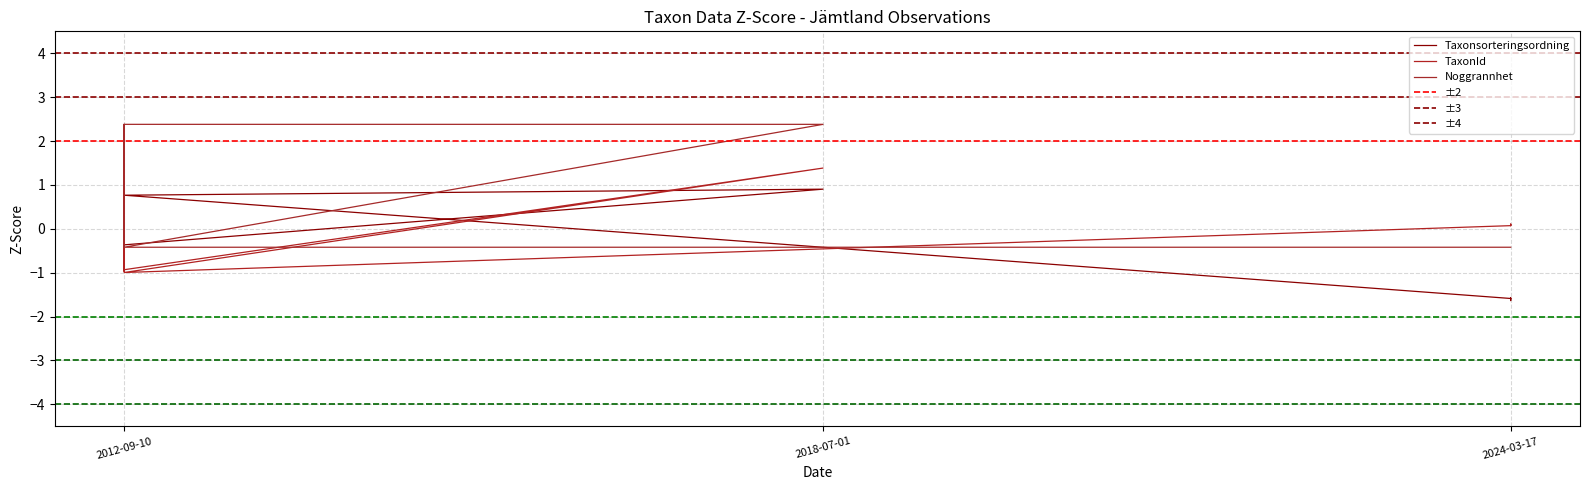

Reading left to right, transcribe all the data shown in this chart.

Taxonsorteringsordning: 0.8	0.9	-0.4	0.1	0.8	0.9	0.9	0.2	0.1	-0.4	0.9	0.8	0.8	0.8	0.8	-1.6	-1.6	-1.6	-1.6	-1.6
TaxonId: 1.4	1.4	-0.9	-1.0	1.4	1.4	1.4	-1.0	-1.0	-0.9	1.4	-1.0	-1.0	-1.0	-1.0	0.1	0.1	0.1	0.1	0.1
Noggrannhet: -0.4	-0.4	2.4	-0.4	-0.4	-0.4	-0.4	-0.4	-0.4	2.4	2.4	-0.4	-0.4	-0.4	-0.4	-0.4	-0.4	-0.4	-0.4	-0.4